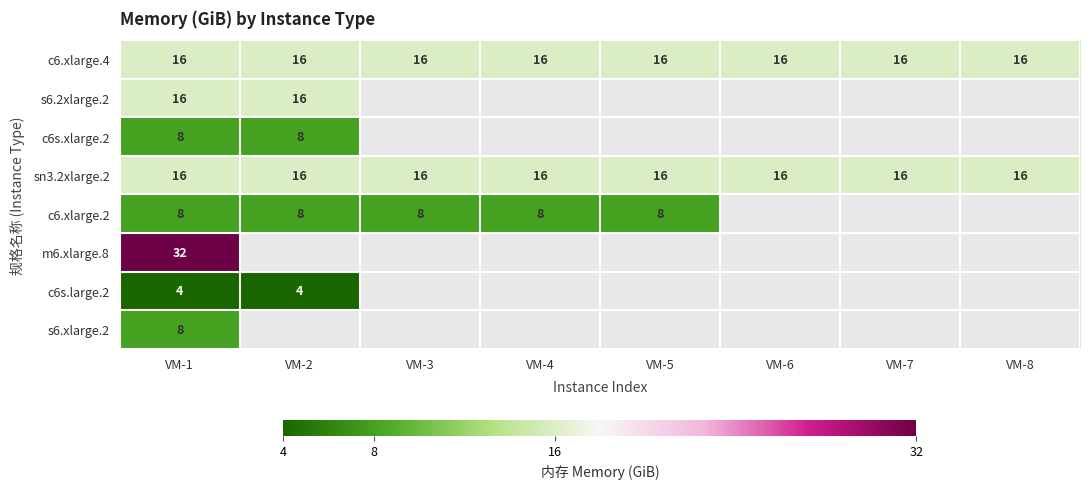

What is the sum of all sn3.2xlarge.2 values?

128